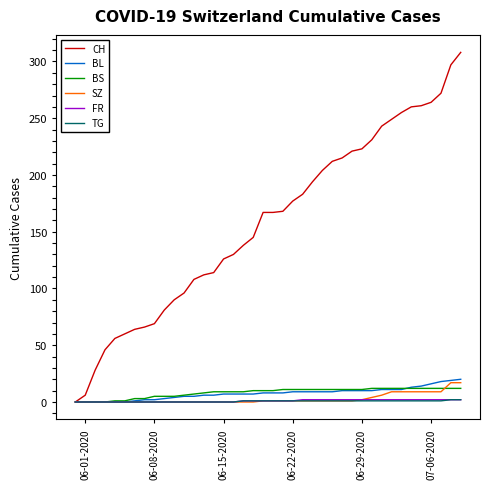

Which series has the widest spread of values?

CH